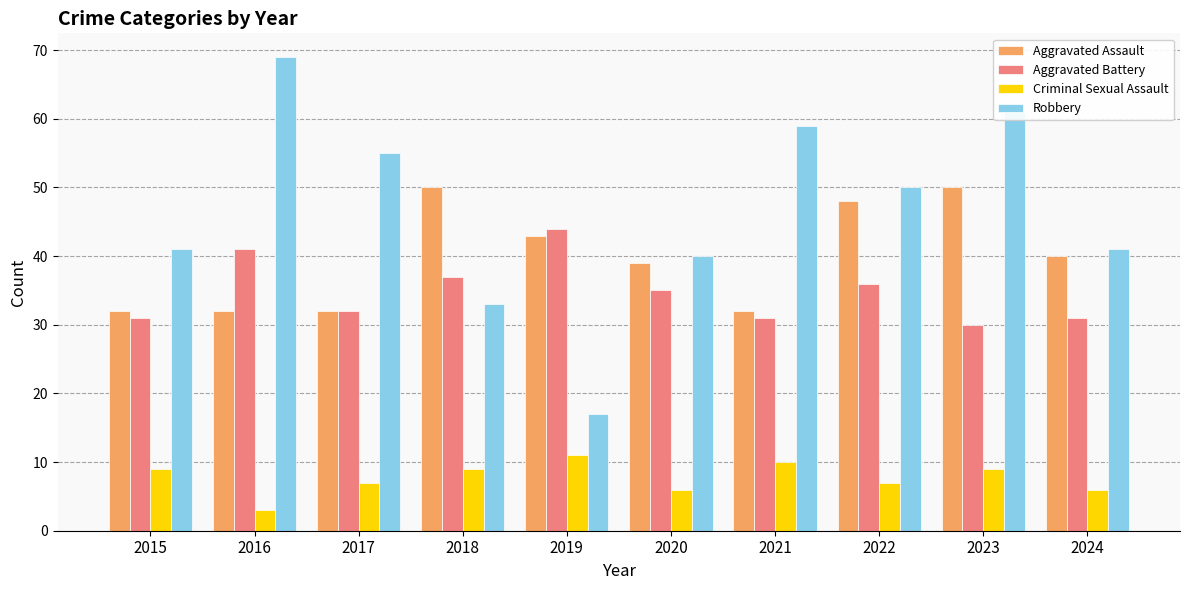

What is the smallest value displayed?

3